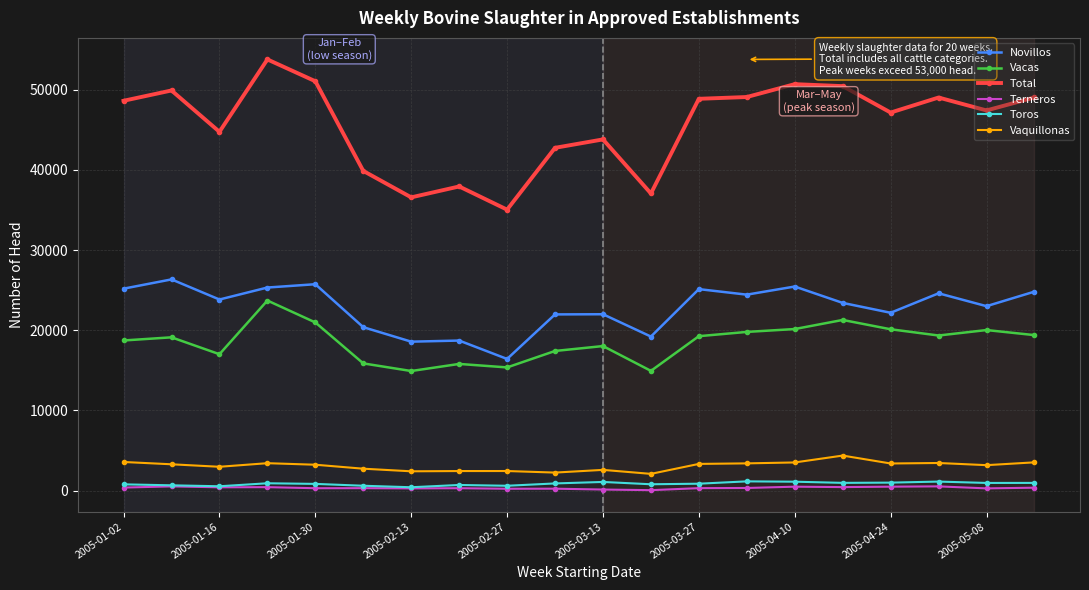

True or false: Vacas has more than 1 points higher than both neighbors.

True